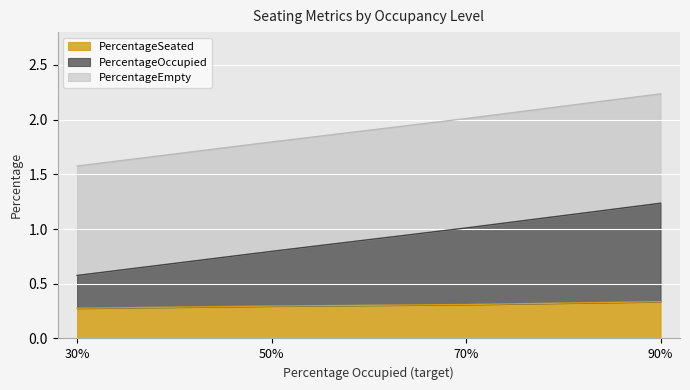

At which category is the sum across all series the highest?

90%